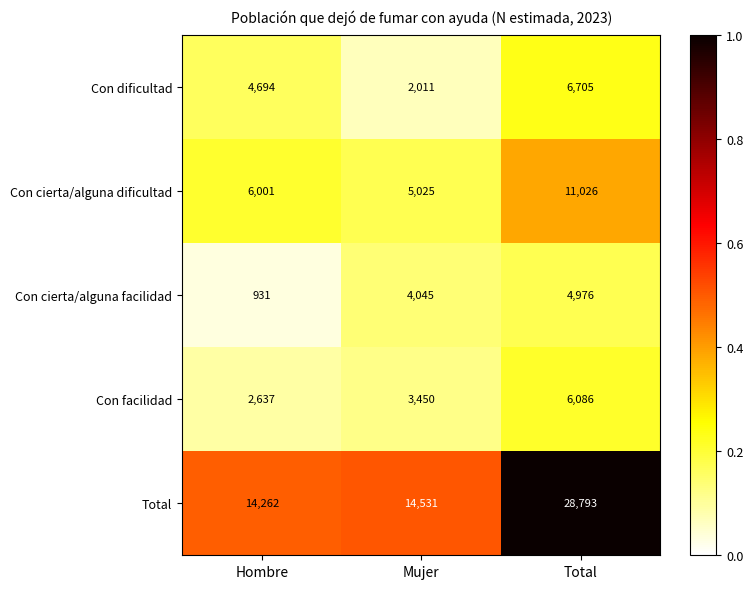

Which series has the largest total across all categories?

Total